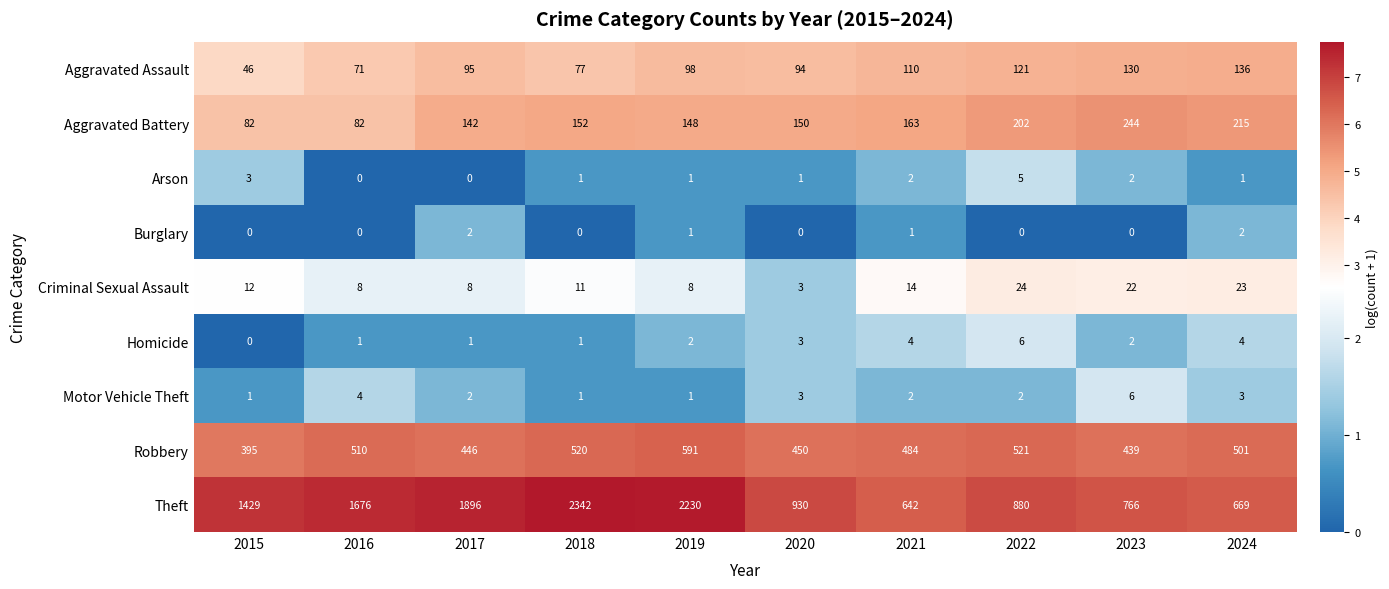

The value of Theft at 2020 is 930. True or false?

True